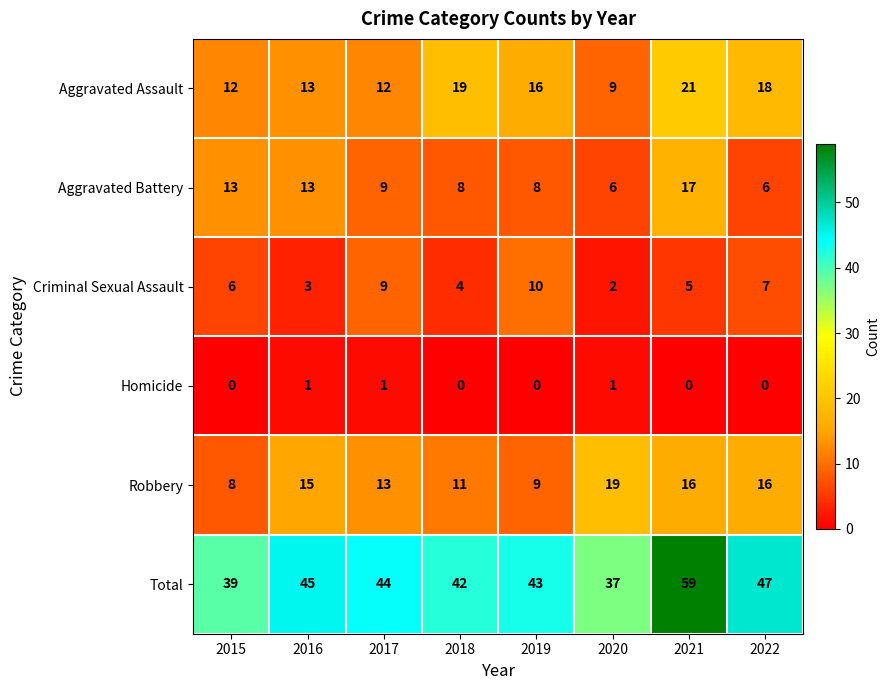

What is the lowest value of the Aggravated Battery series?

6